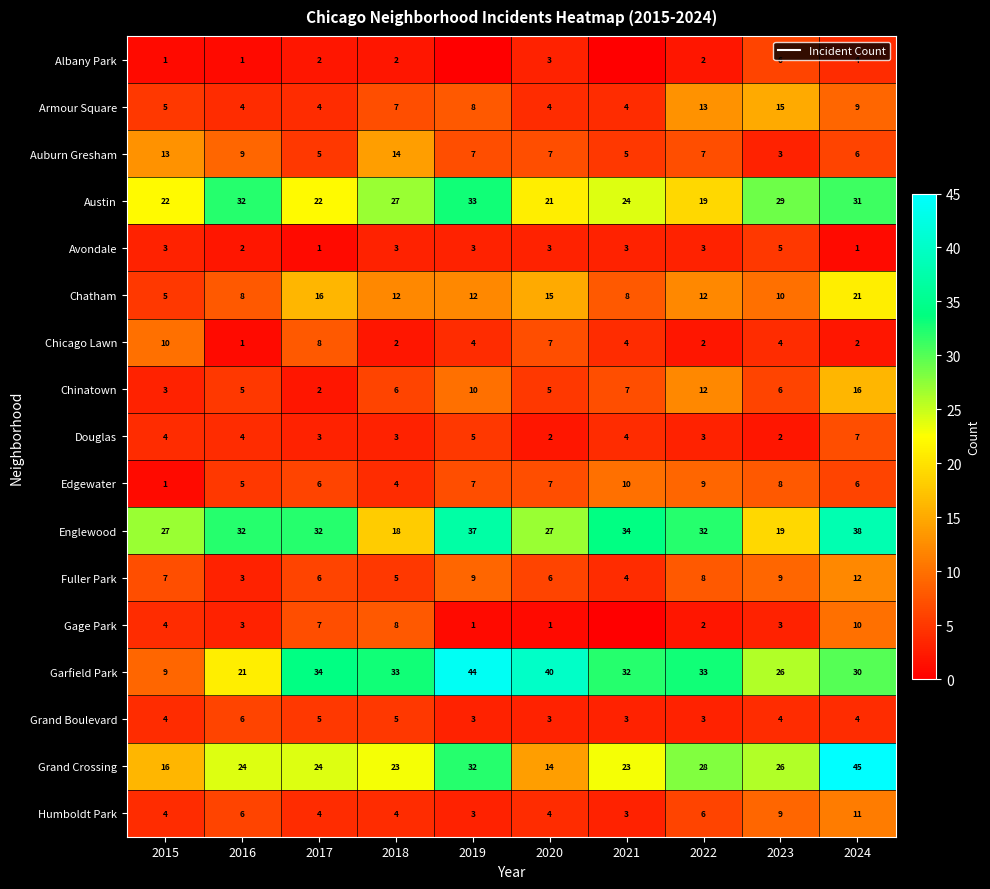

Rank the series by their maximum value, from lowest to highest.

Avondale, Albany Park, Grand Boulevard, Douglas, Chicago Lawn, Edgewater, Gage Park, Humboldt Park, Fuller Park, Auburn Gresham, Armour Square, Chinatown, Chatham, Austin, Englewood, Garfield Park, Grand Crossing